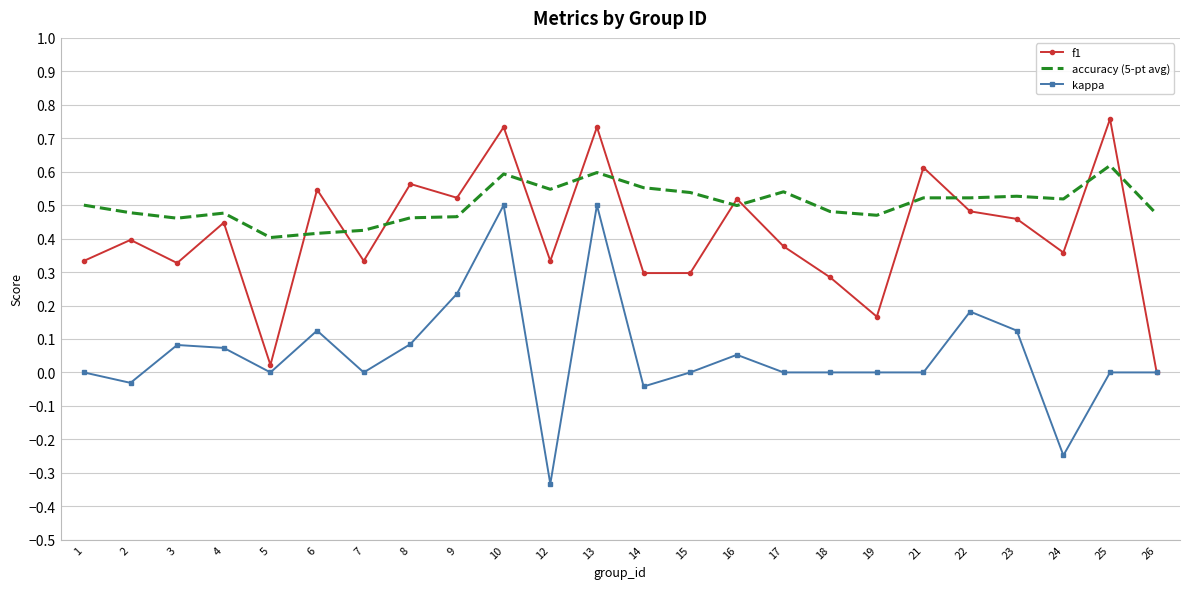

Which series has the largest total across all categories?

accuracy (5-pt avg)